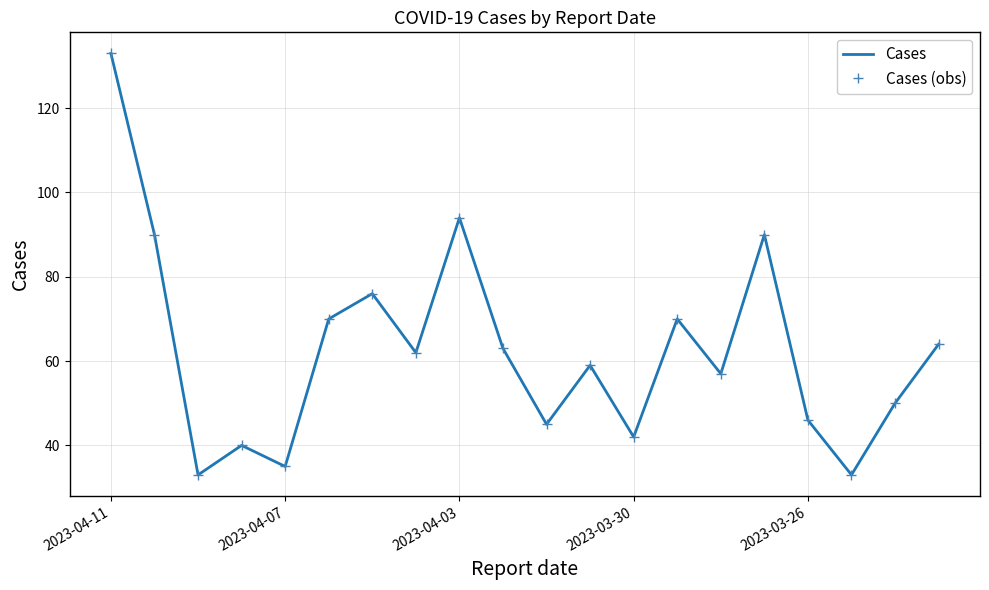

At how many categories does at least one series exceed 121?

1